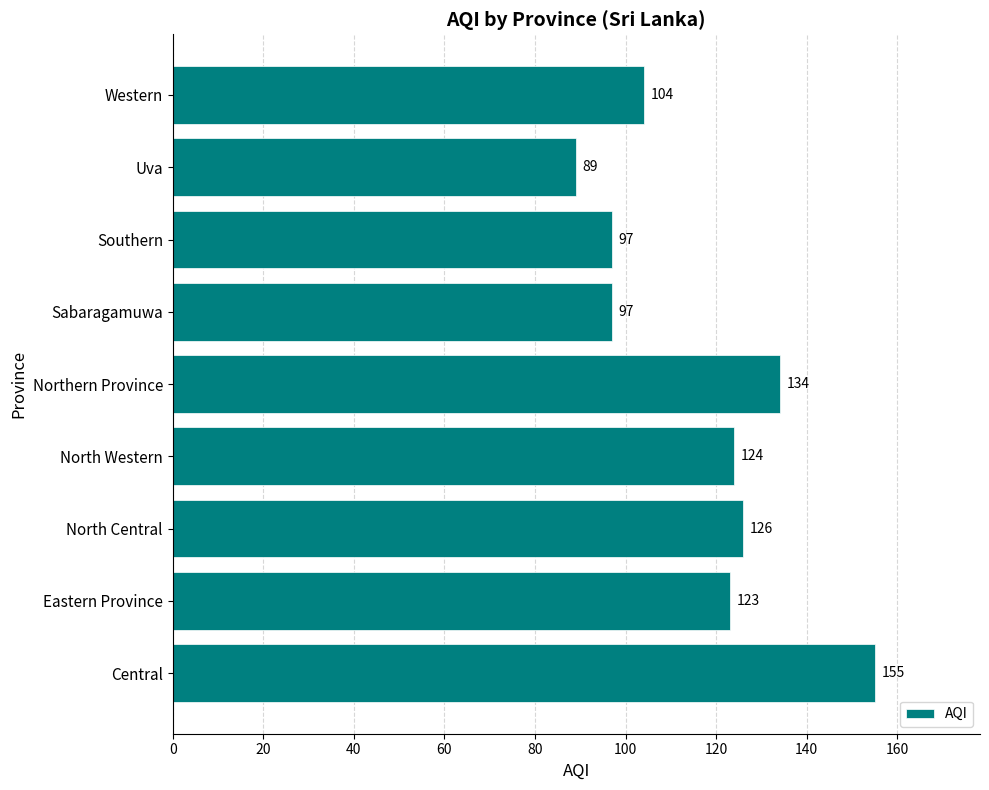

What is the greatest value displayed?

155